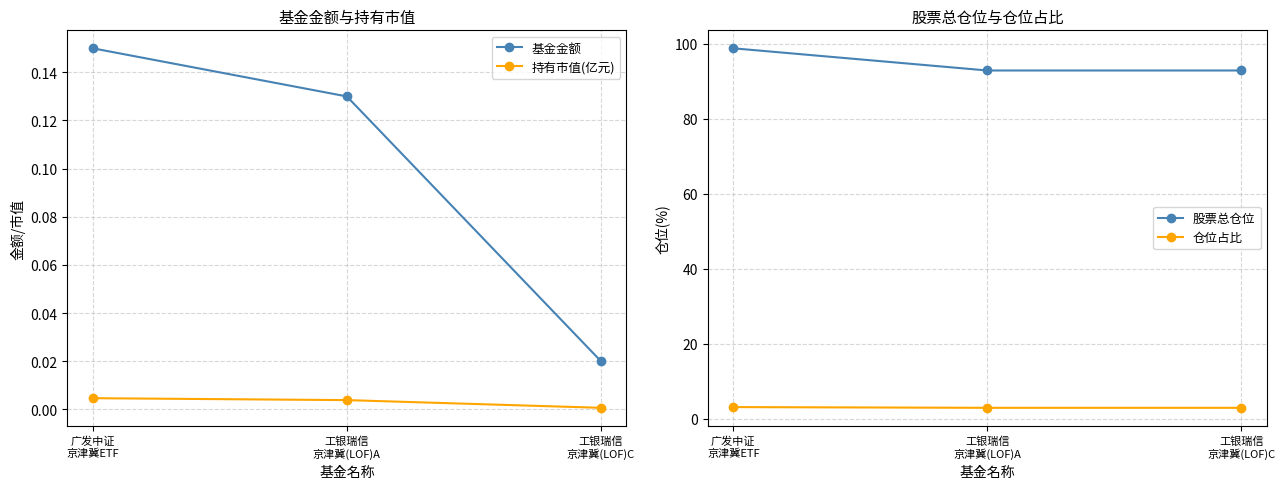

What is the sum of the 基金金额 values at 广发中证
京津冀ETF and 工银瑞信
京津冀(LOF)C?

0.2